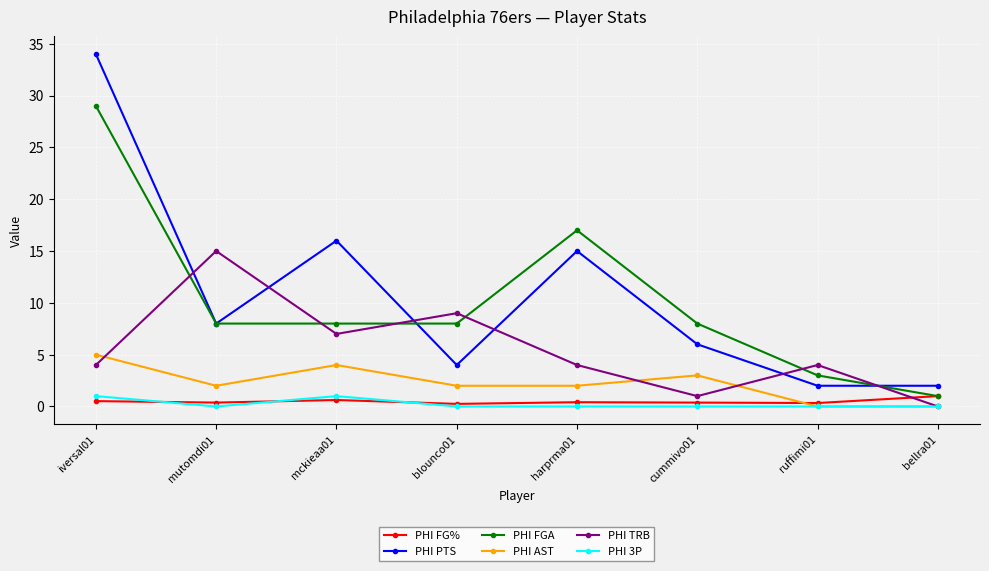

Does the chart display data point markers on the line(s)?

Yes